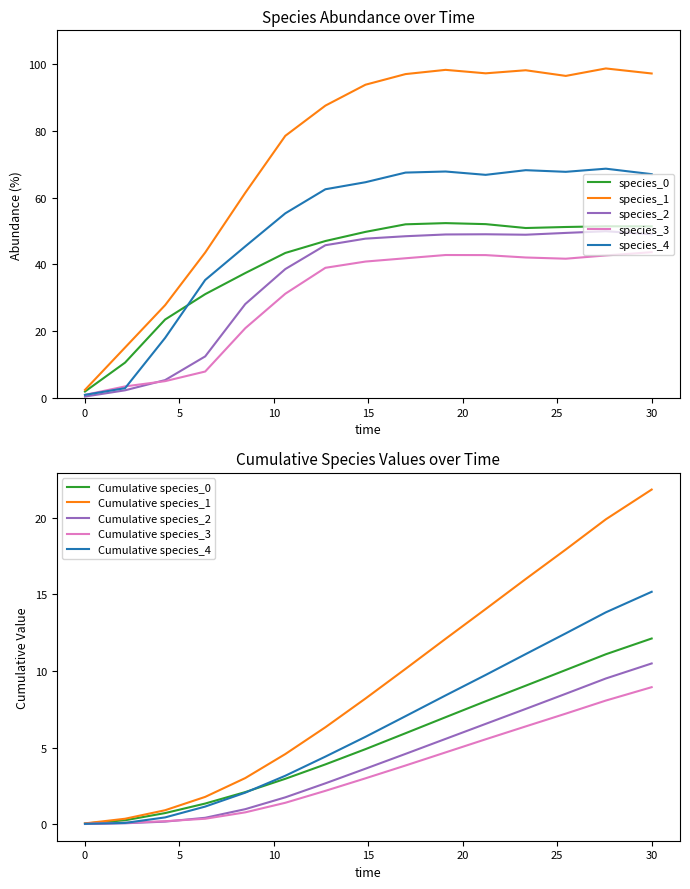

How many lines are shown in the chart?

5